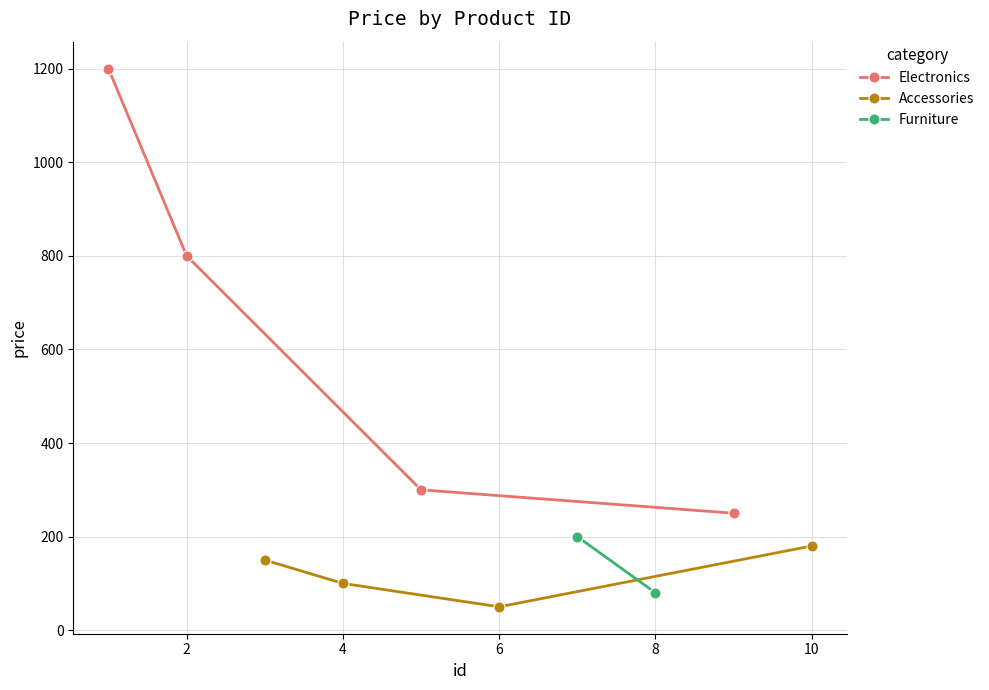

What is the lowest value of the Electronics series?

250